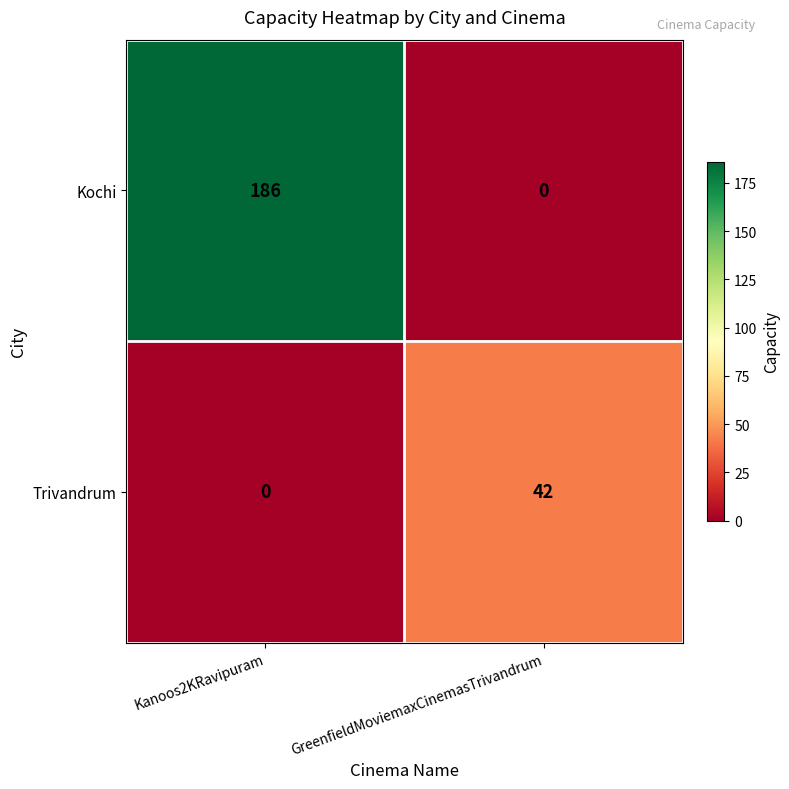

List the series in order of their peak value, lowest first.

Trivandrum, Kochi